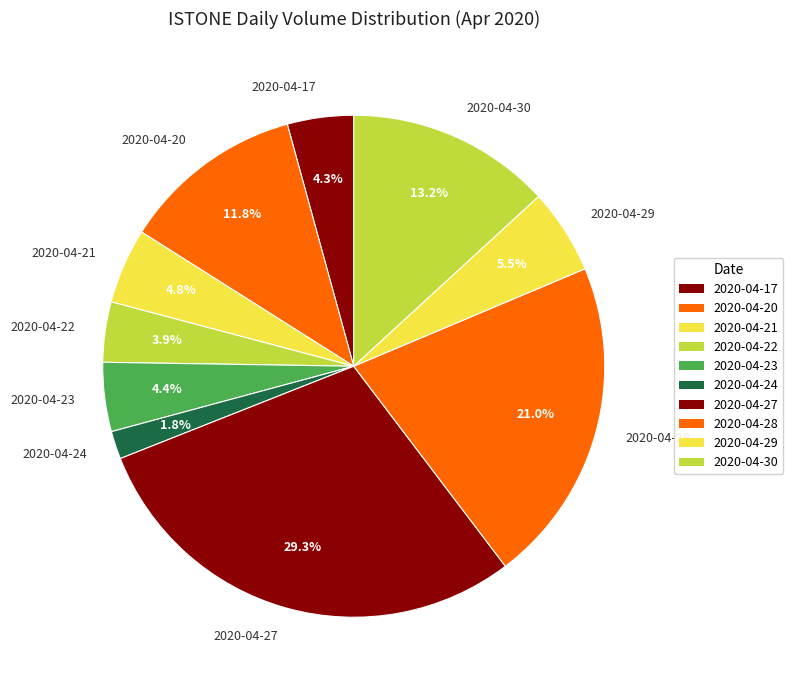

Is it true that 2020-04-21 is 5% of the pie?

True